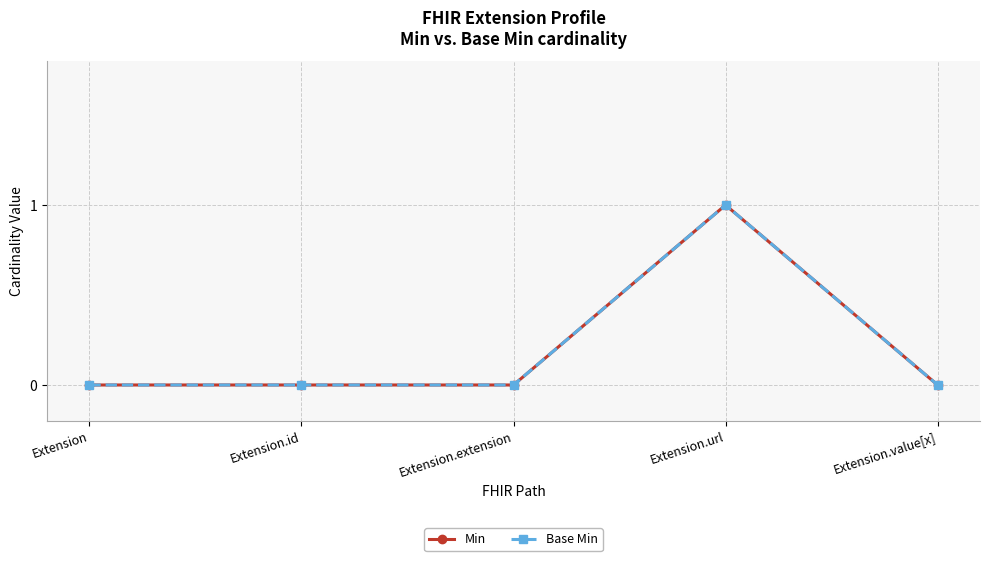

The value of Min at Extension.extension is 0. True or false?

True